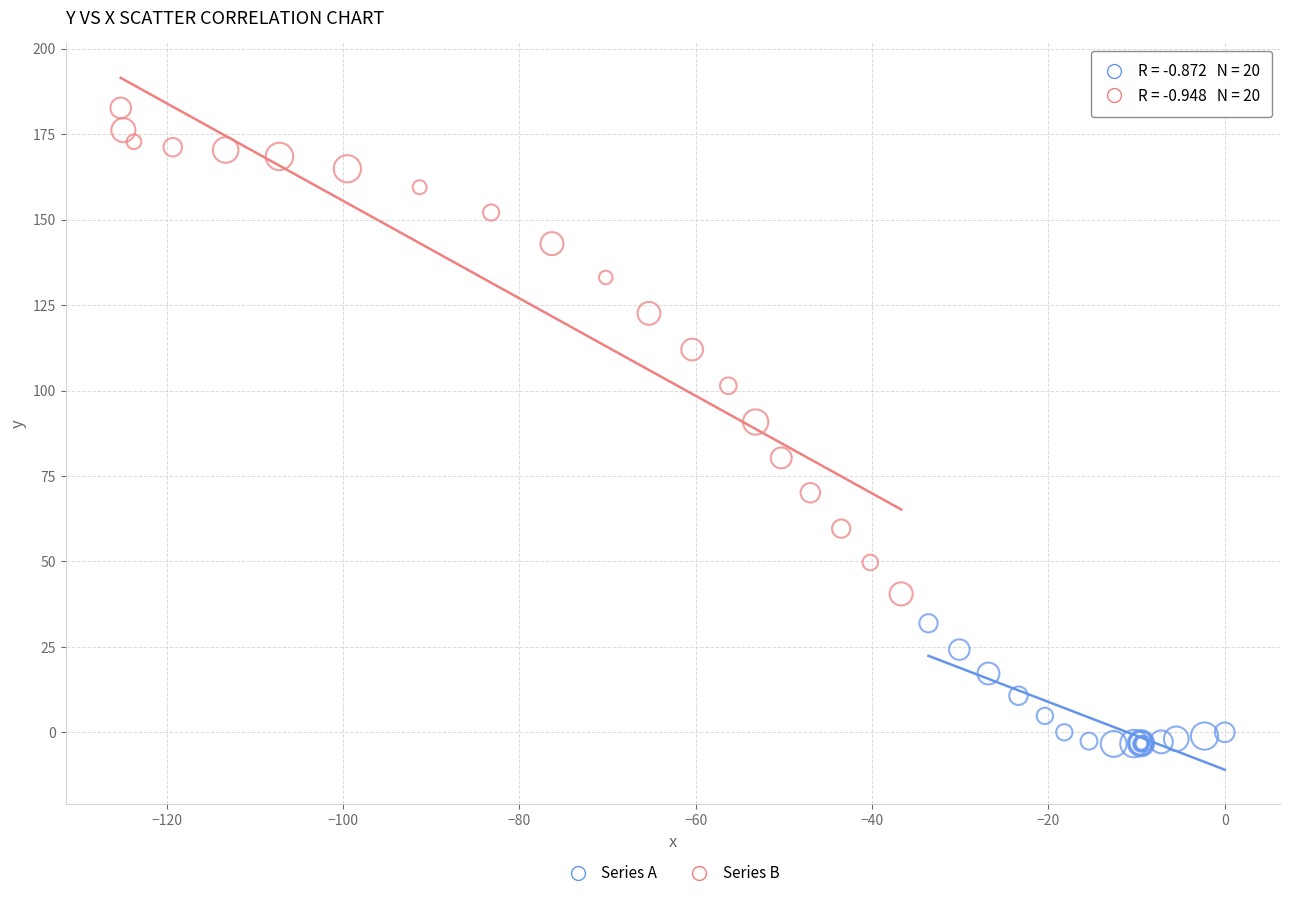

Which series has the largest Y range (max minus min)?

Series B